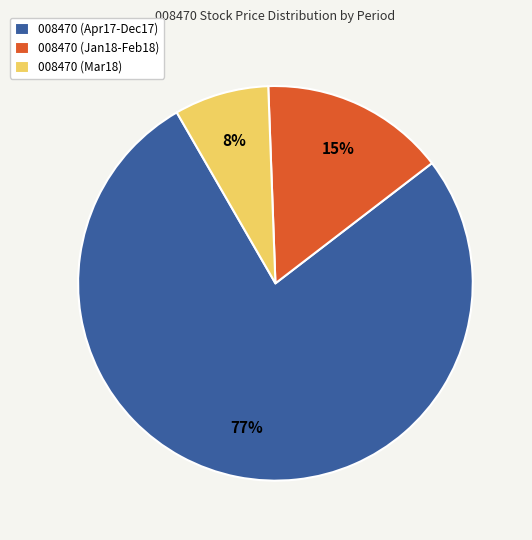

Which category has the smallest portion of the pie?

008470 (Mar18)